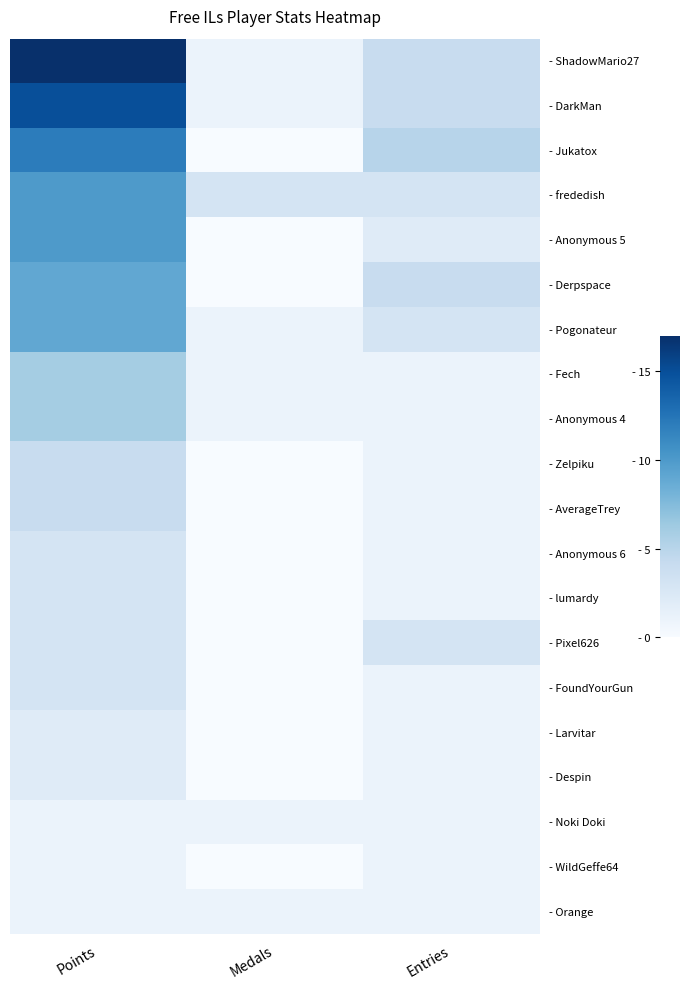

What is the difference between the highest and lowest values at Points?

16